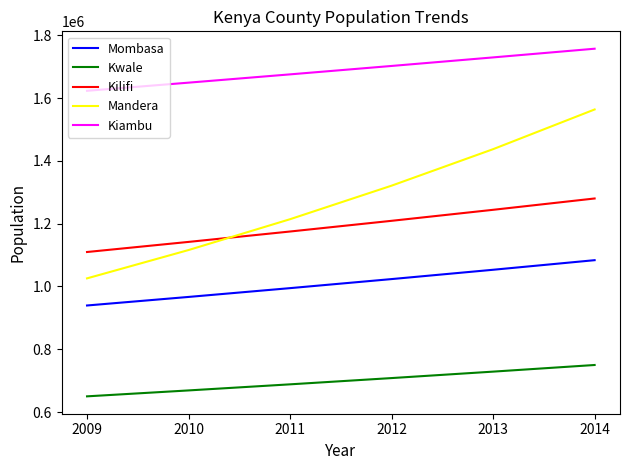

Reading right to left, what are all the values shown in this chart?

Mombasa: 1083711	1053169	1023488	994643	966612	939370
Kwale: 749798	728666	708131	688174	668779	649931
Kilifi: 1280254	1244173	1209109	1175033	1141917	1109735
Mandera: 1563826	1437340	1321085	1214233	1116023	1025756
Kiambu: 1757367	1729692	1702453	1675643	1649255	1623282